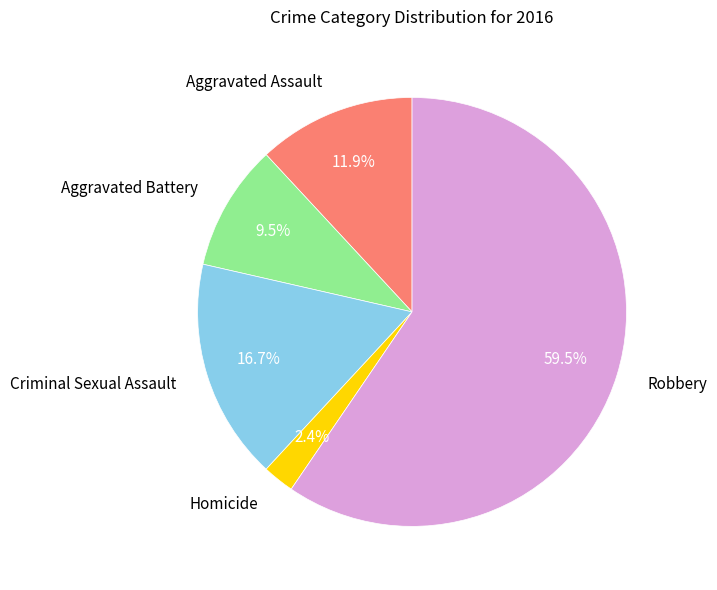

Is there any slice that represents more than half of the pie?

Yes